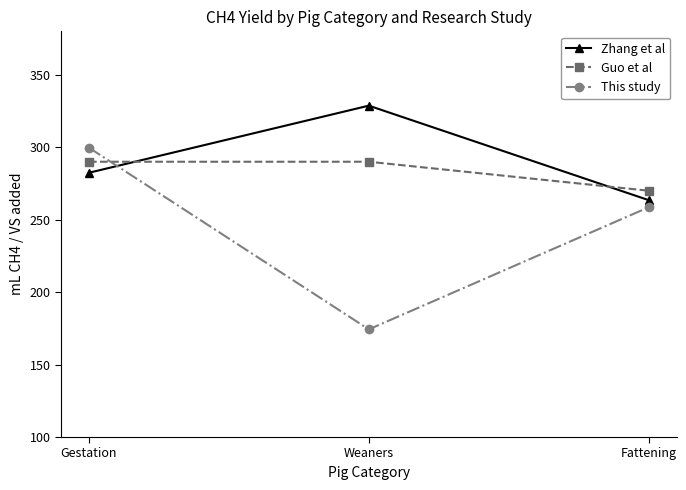

At which label does This study first exceed 258?

Gestation